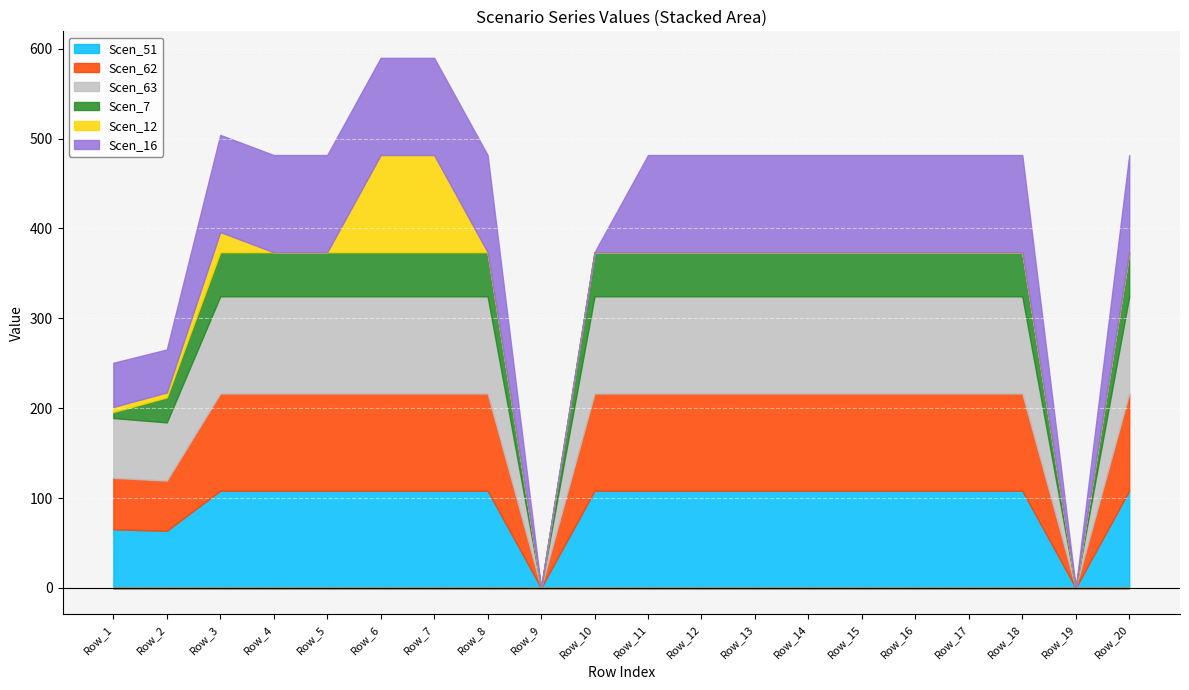

At which category is the sum across all series the highest?

Row_6